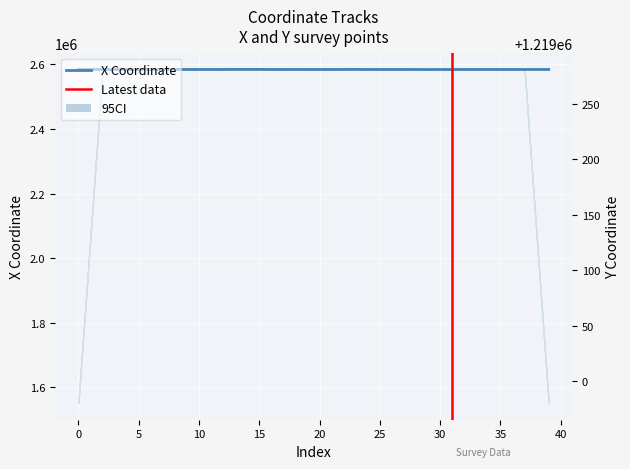

How many lines are shown in the chart?

2